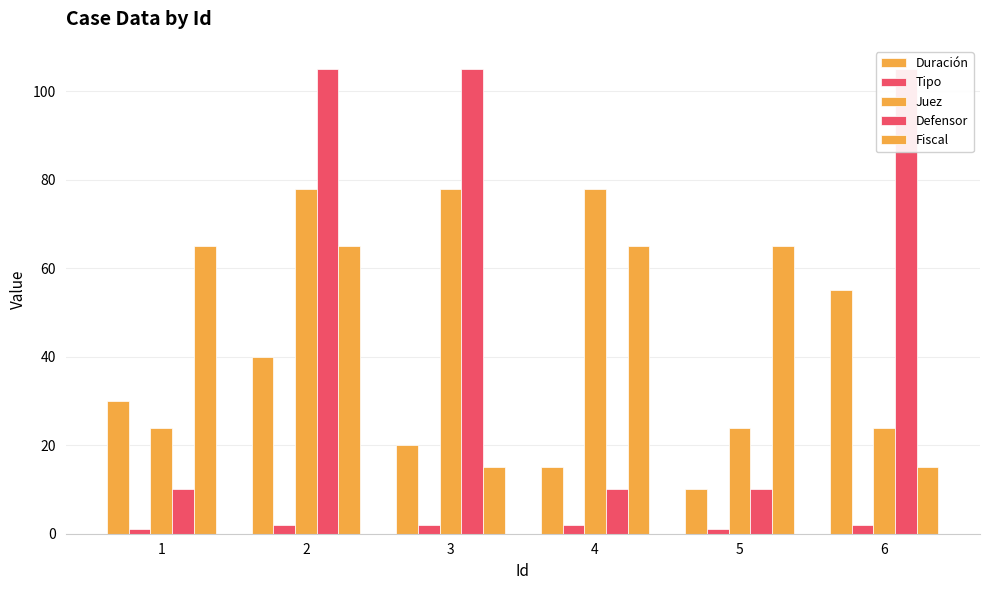

What is the value of the Juez bar at the 1st from the left?

24